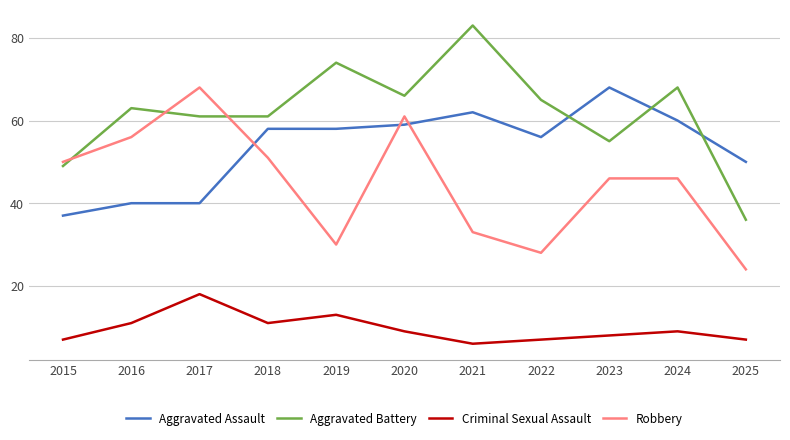

What value does the Aggravated Assault series have at 2020?

59